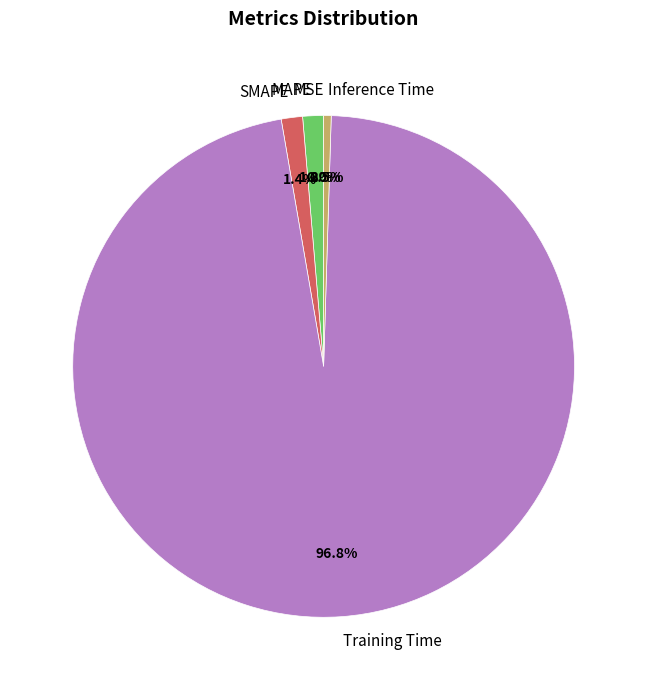

What percentage is NOT represented by MAPE?

98.7%